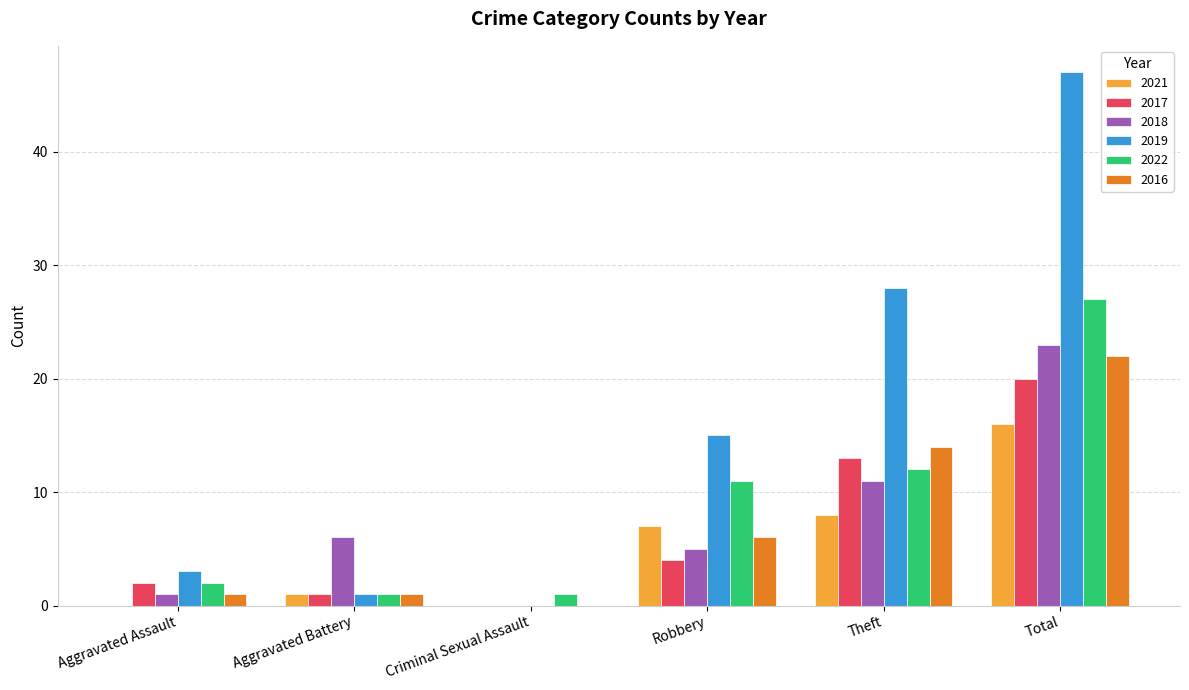

How many series are shown in this chart?

6